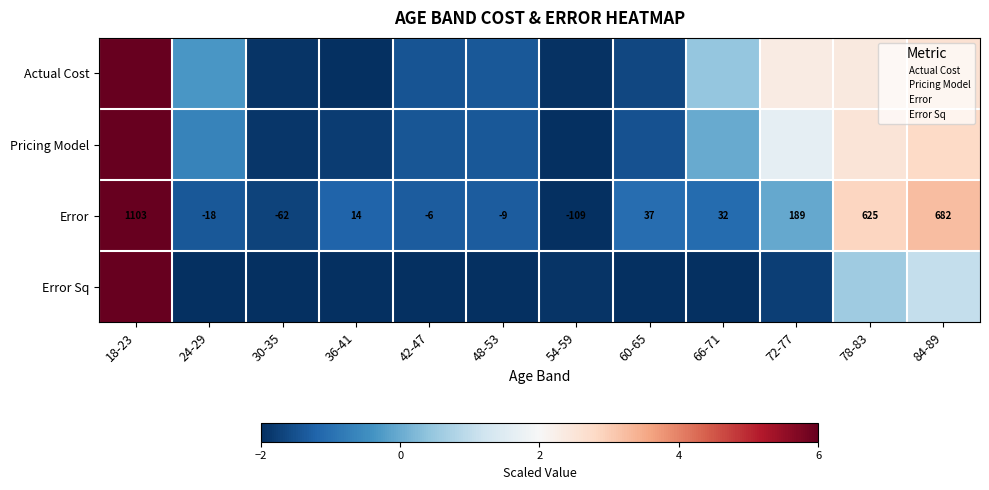

Rank the categories by Actual Cost value from lowest to highest.

36-41, 54-59, 30-35, 60-65, 42-47, 48-53, 24-29, 66-71, 72-77, 78-83, 84-89, 18-23